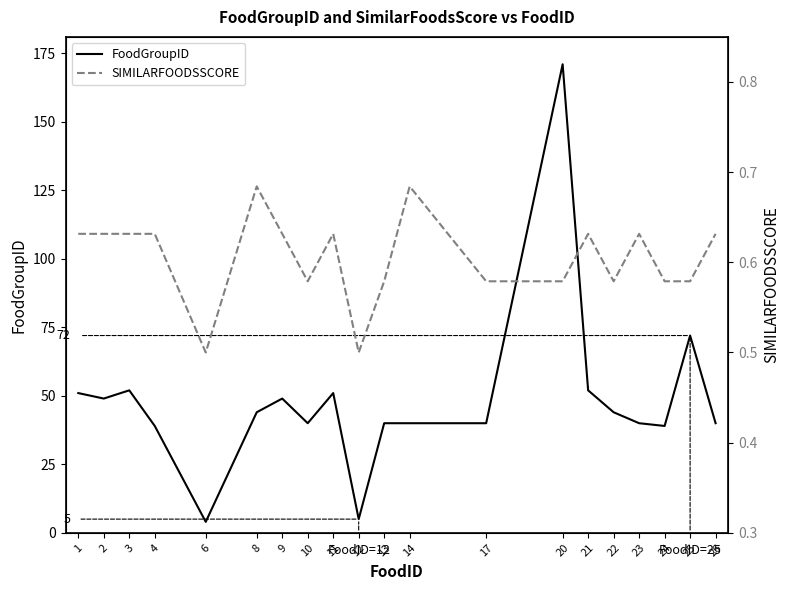

Is it true that FoodGroupID equals 40.0 at 17?

True